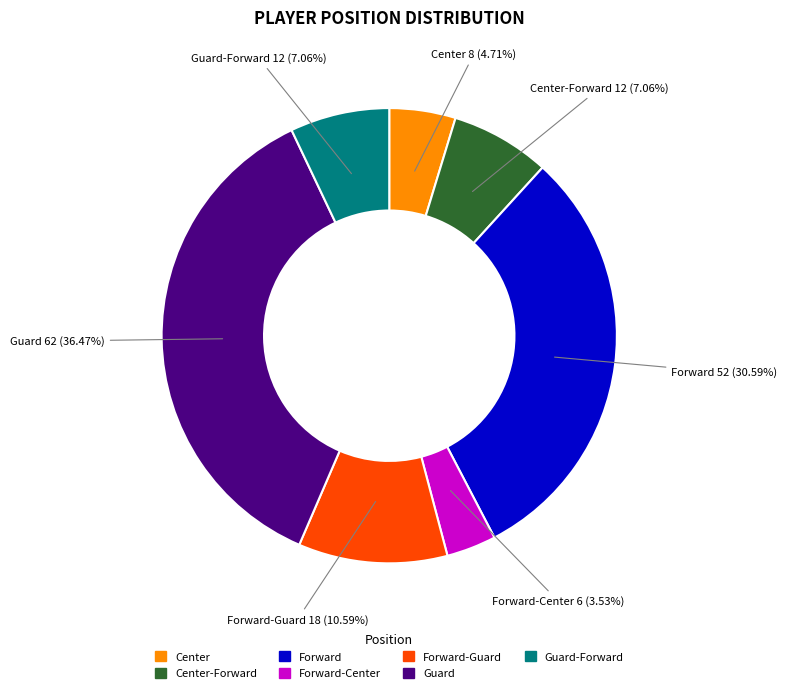

How many slices are in this pie chart?

7